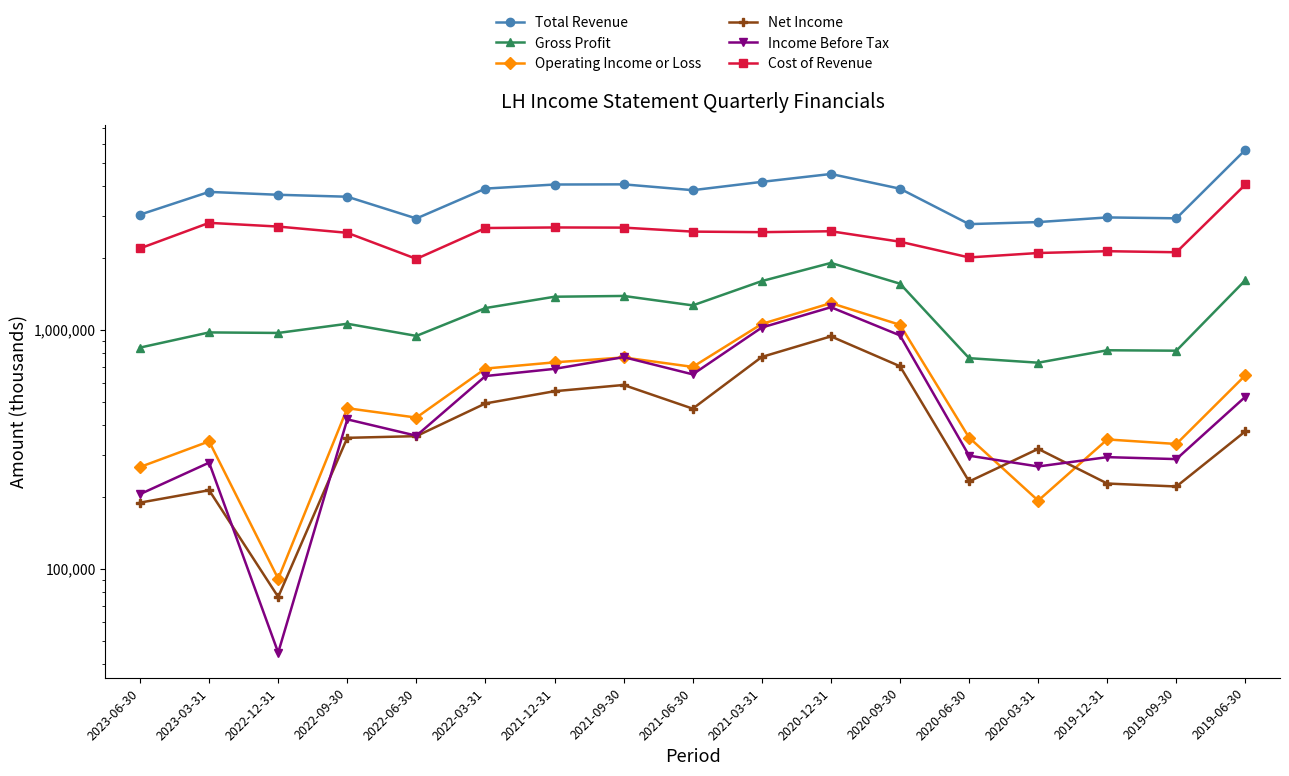

List the labels in order of Total Revenue value, smallest first.

2020-06-30, 2020-03-31, 2022-06-30, 2019-09-30, 2019-12-31, 2023-06-30, 2022-09-30, 2022-12-31, 2023-03-31, 2021-06-30, 2020-09-30, 2022-03-31, 2021-12-31, 2021-09-30, 2021-03-31, 2020-12-31, 2019-06-30